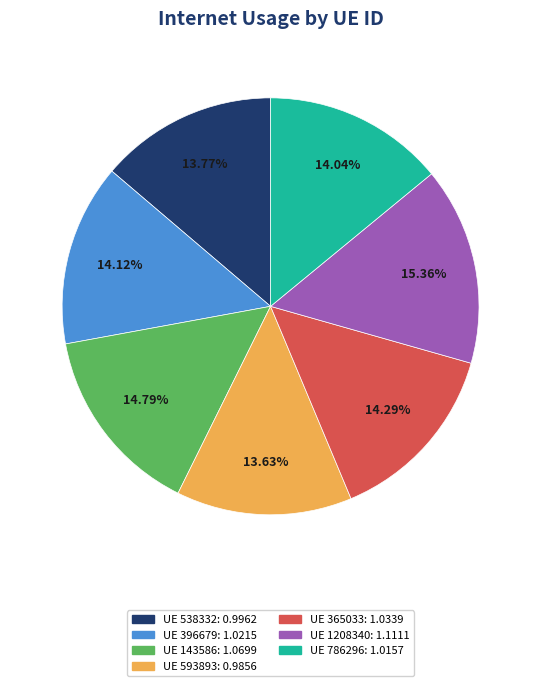

Is there a majority slice in this chart?

No